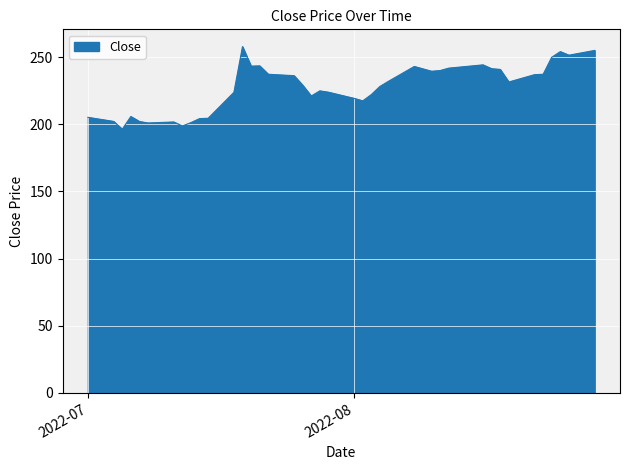

What is the minimum value shown in the chart?

196.3